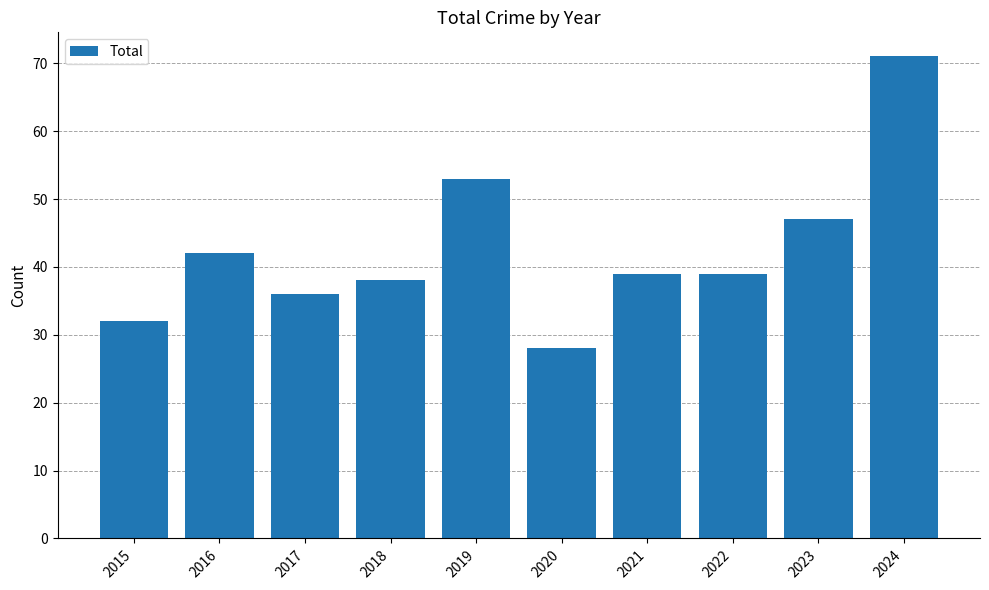

Where is the data nearest to the value 49?

2023